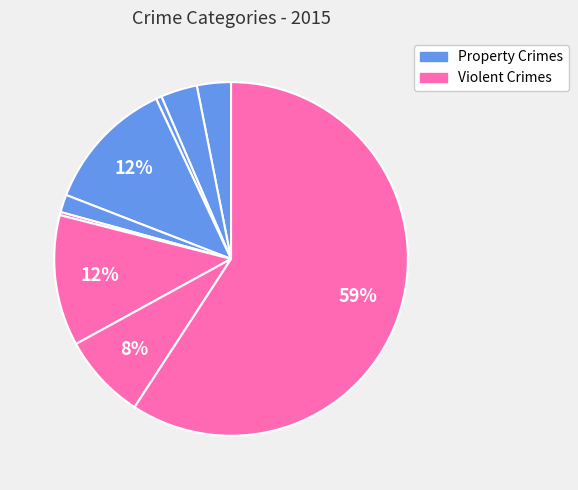

Count the number of slices in the pie.

9